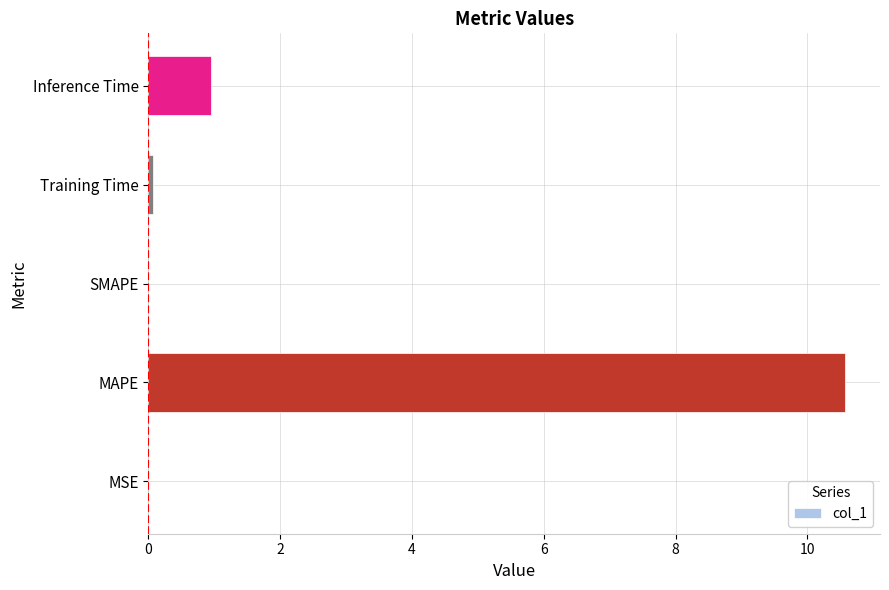

Is it true that the value at MAPE is 10.6?

True